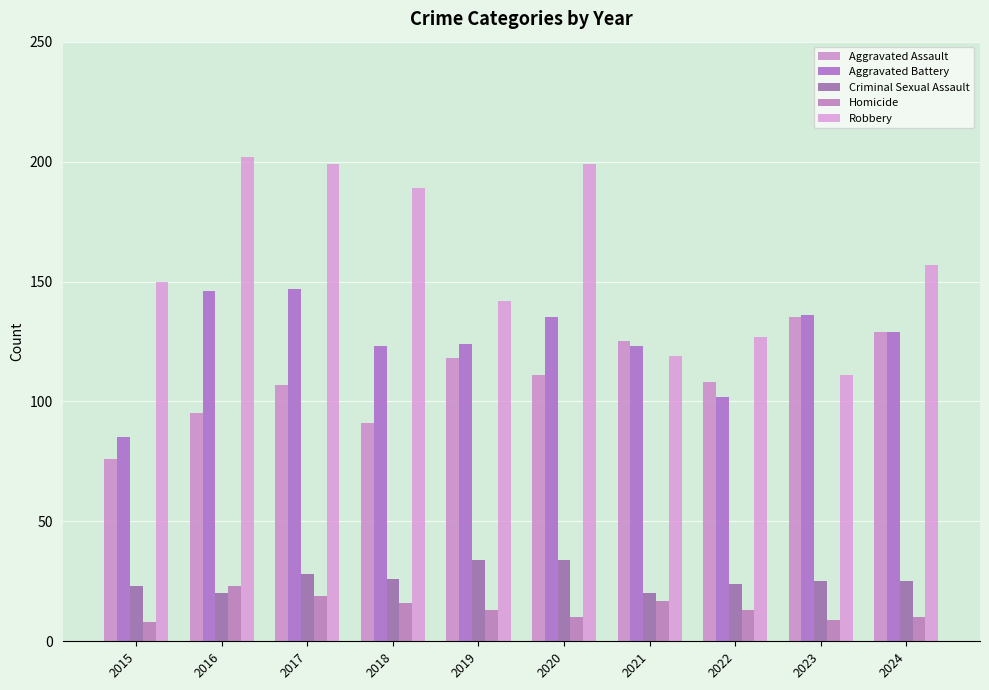

At which category is the sum across all series the highest?

2017